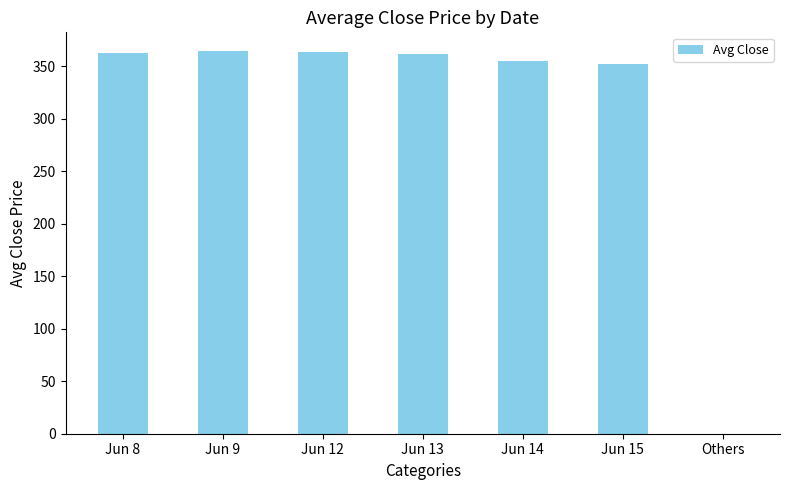

What is the greatest value displayed?

364.1